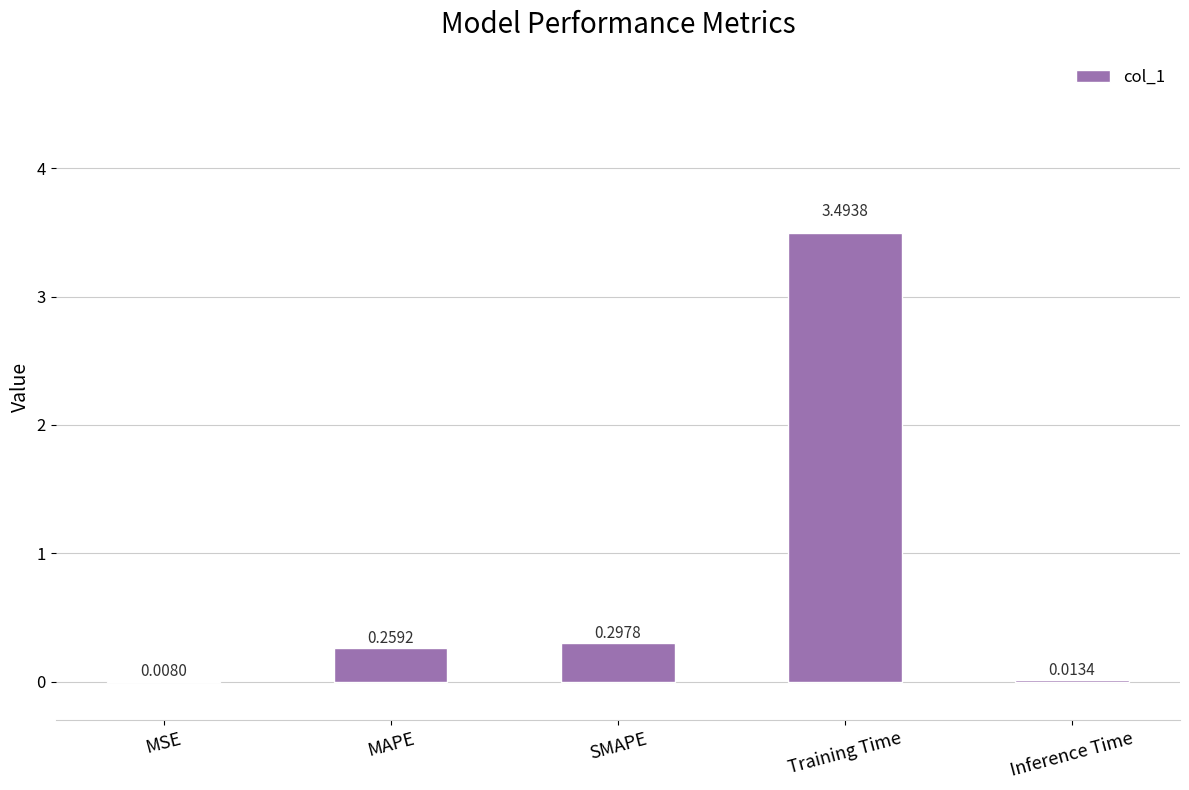

Between Inference Time and SMAPE, which is larger?

SMAPE